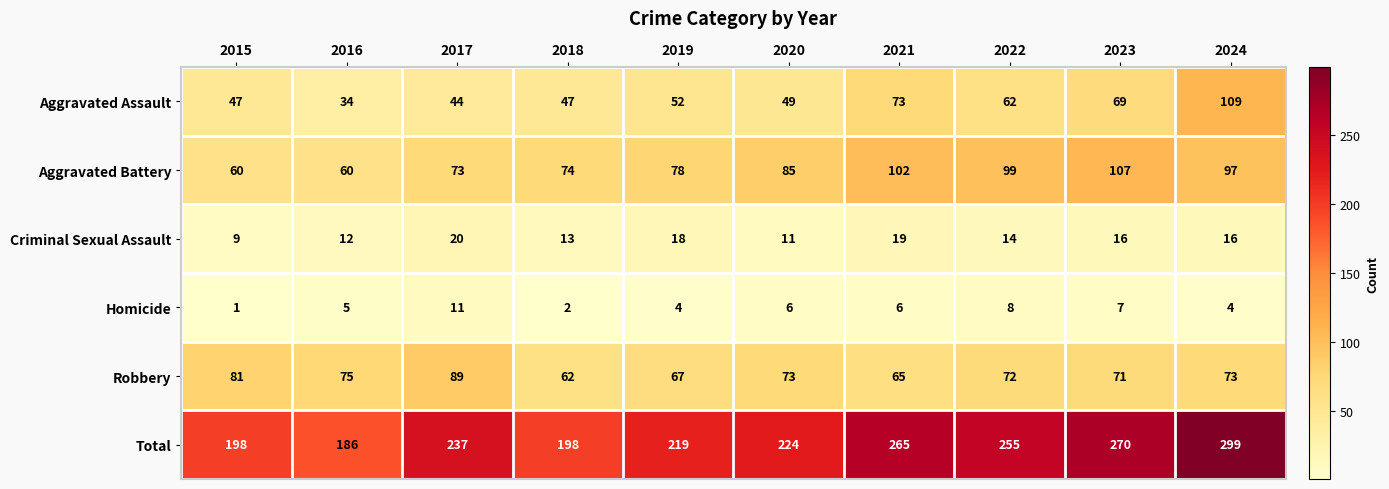

Which label corresponds to the smallest value in the chart?

2015